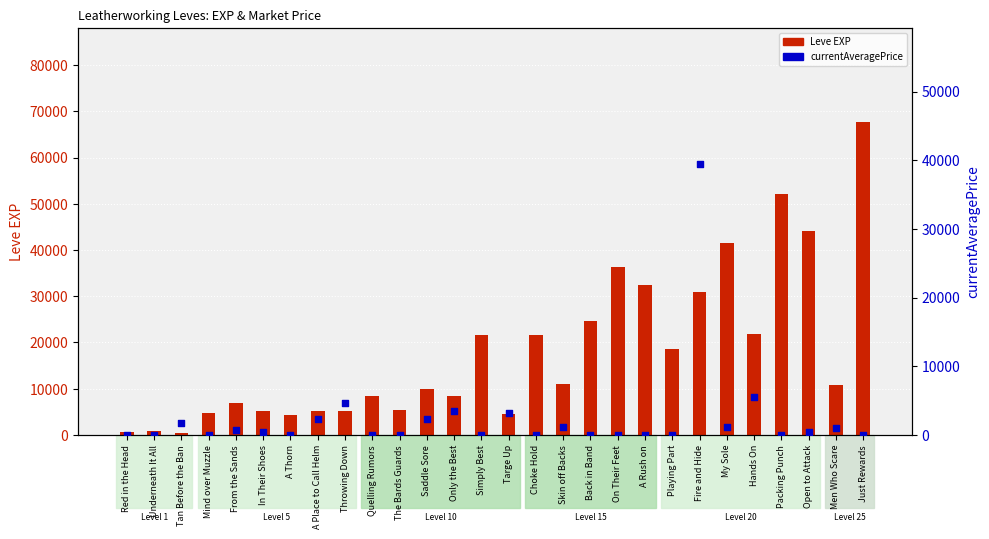

What is the total value across all series at Hands On?

27330